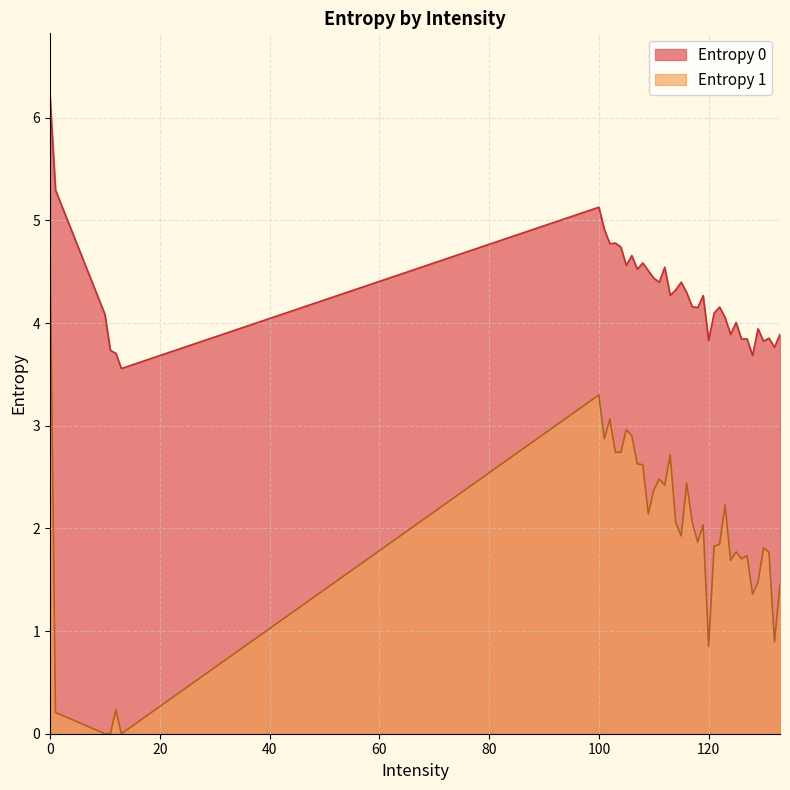

Rank the series by their maximum value, from highest to lowest.

Entropy 0, Entropy 1